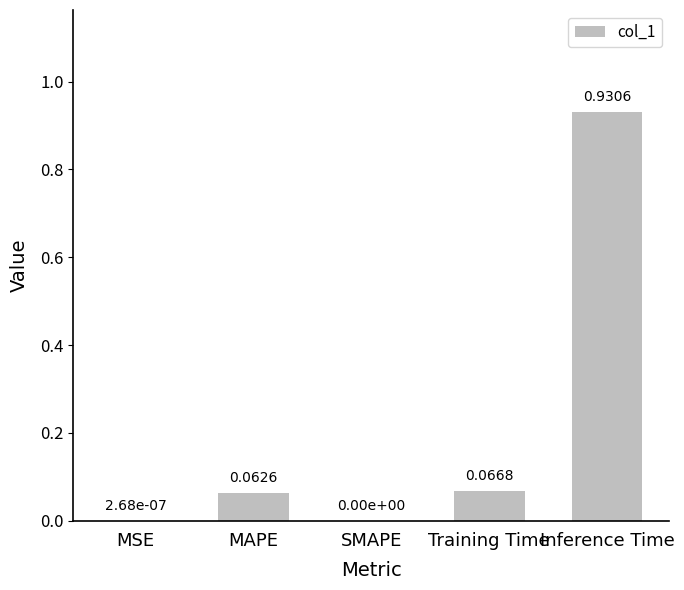

Which label corresponds to the largest value in the chart?

Inference Time